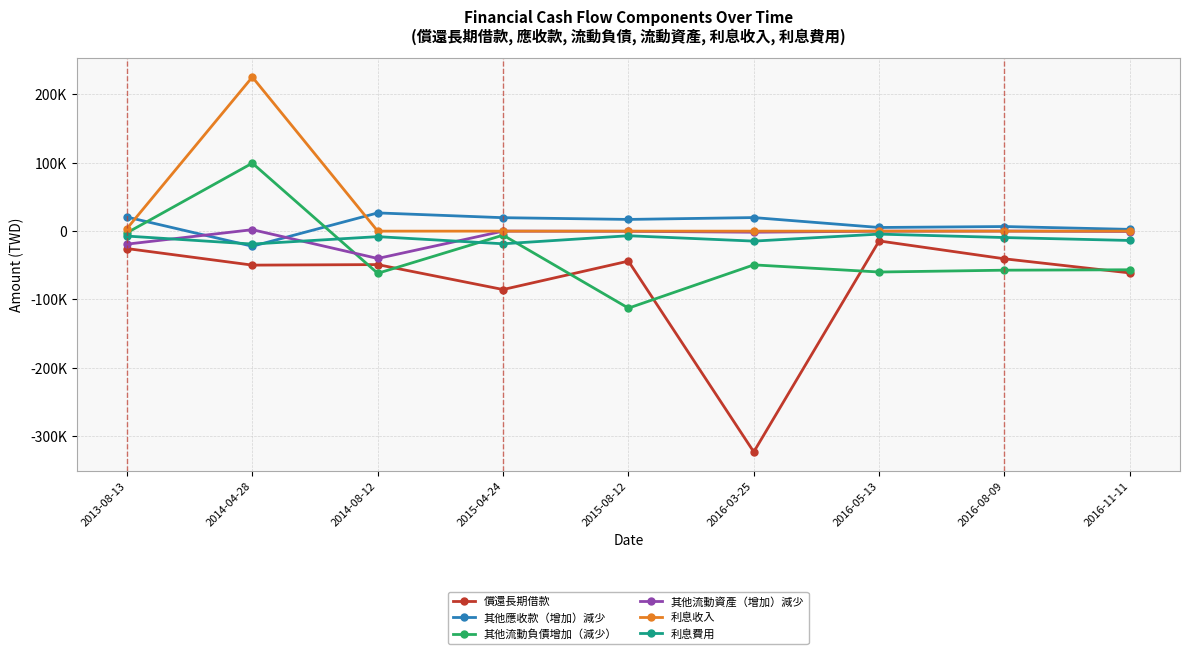

Reading left to right, extract all data points from this chart.

償還長期借款: -25486	-49719	-48939	-85428	-43847	-322947	-14317	-40484	-61126
其他應收款（增加）減少: 20590	-22105	26667	19676	17144	19839	5348	6727	2590
其他流動負債增加（減少）: -2396	99484	-61690	-5856	-112640	-49345	-59803	-57120	-56510
其他流動資產（增加）減少: -19011	2127	-39989	21	-259	-1580	-66	111	-549
利息收入: 3813	225413	0	0	0	0	0	0	0
利息費用: -7215	-18879	-8059	-18507	-6723	-14586	-4344	-9377	-13649